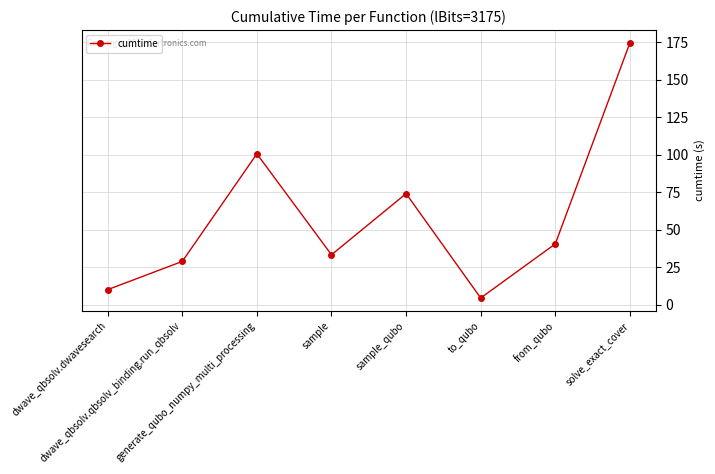

How many data points does each series have?

8